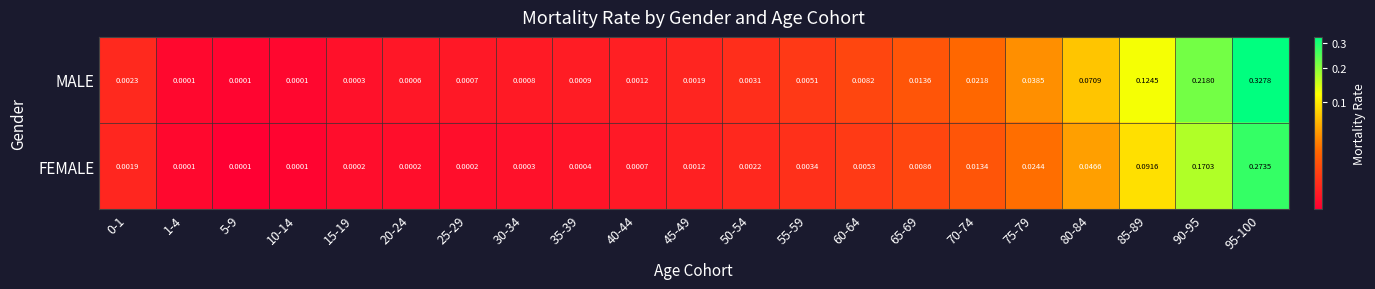

Which series has the largest range (max minus min)?

MALE